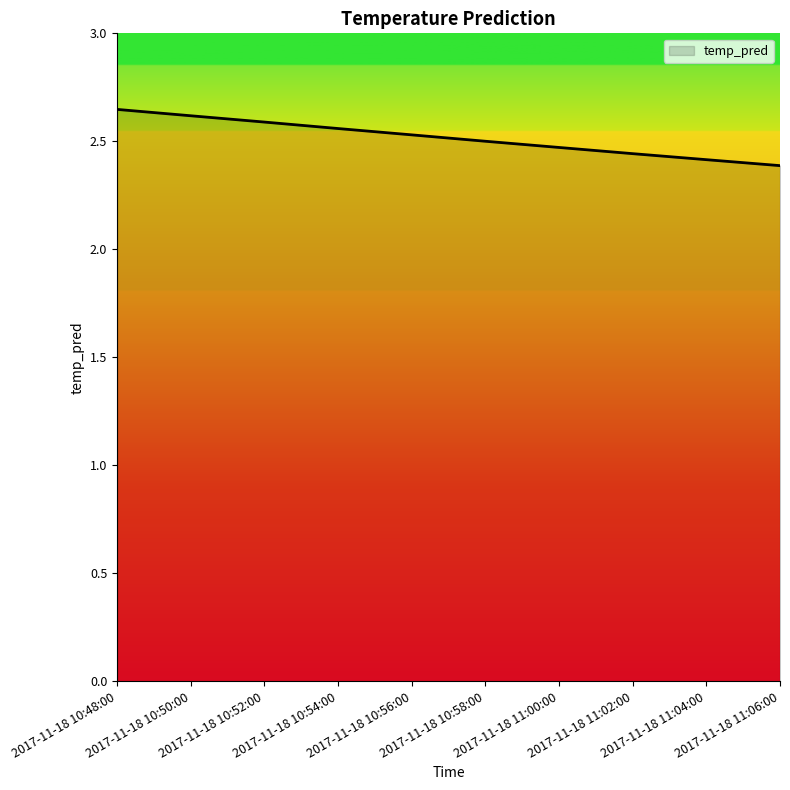

How many series are shown in this chart?

1